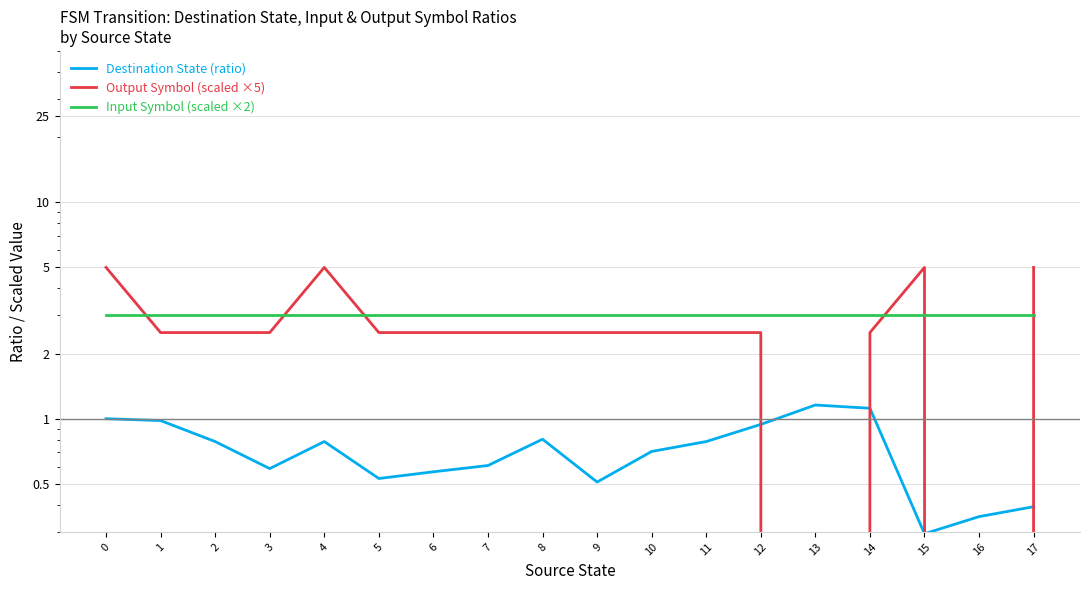

At which category does the chart reach its minimum across all series?

13